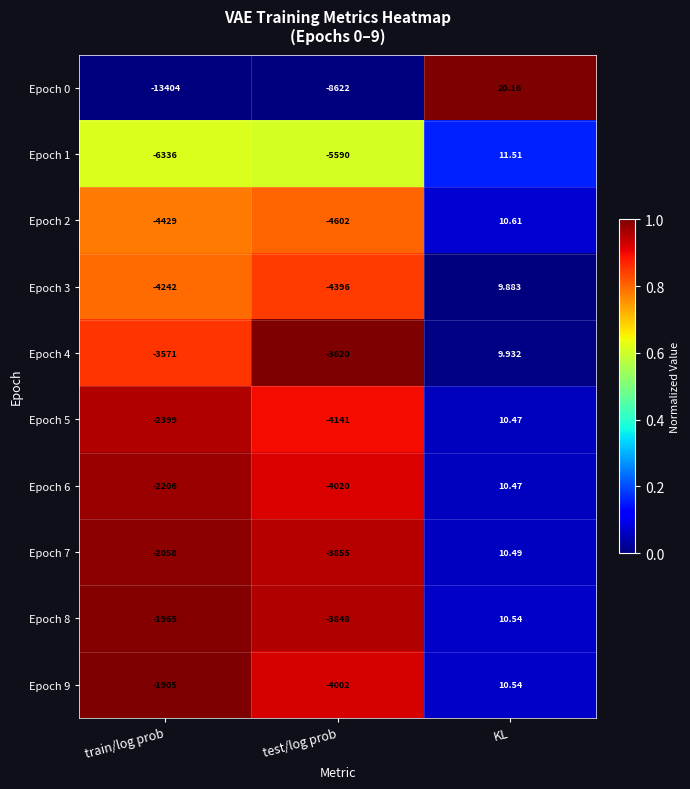

Is the value of Epoch 4 at test/log prob greater than the value of Epoch 0 at KL?

No